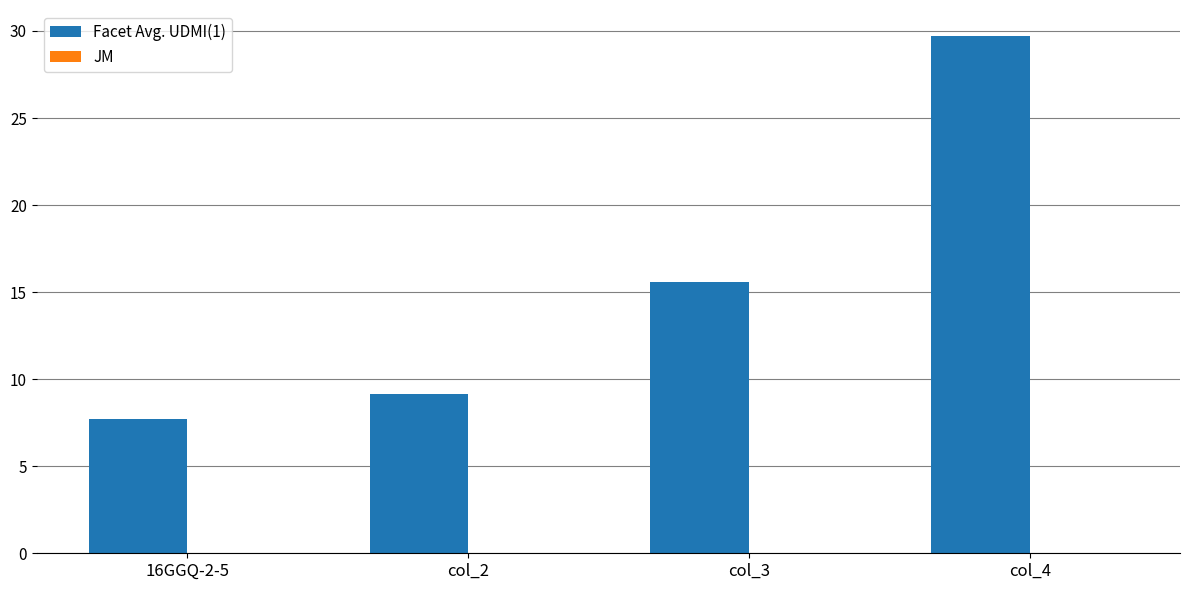

What is the total value across all series at col_4?

29.7